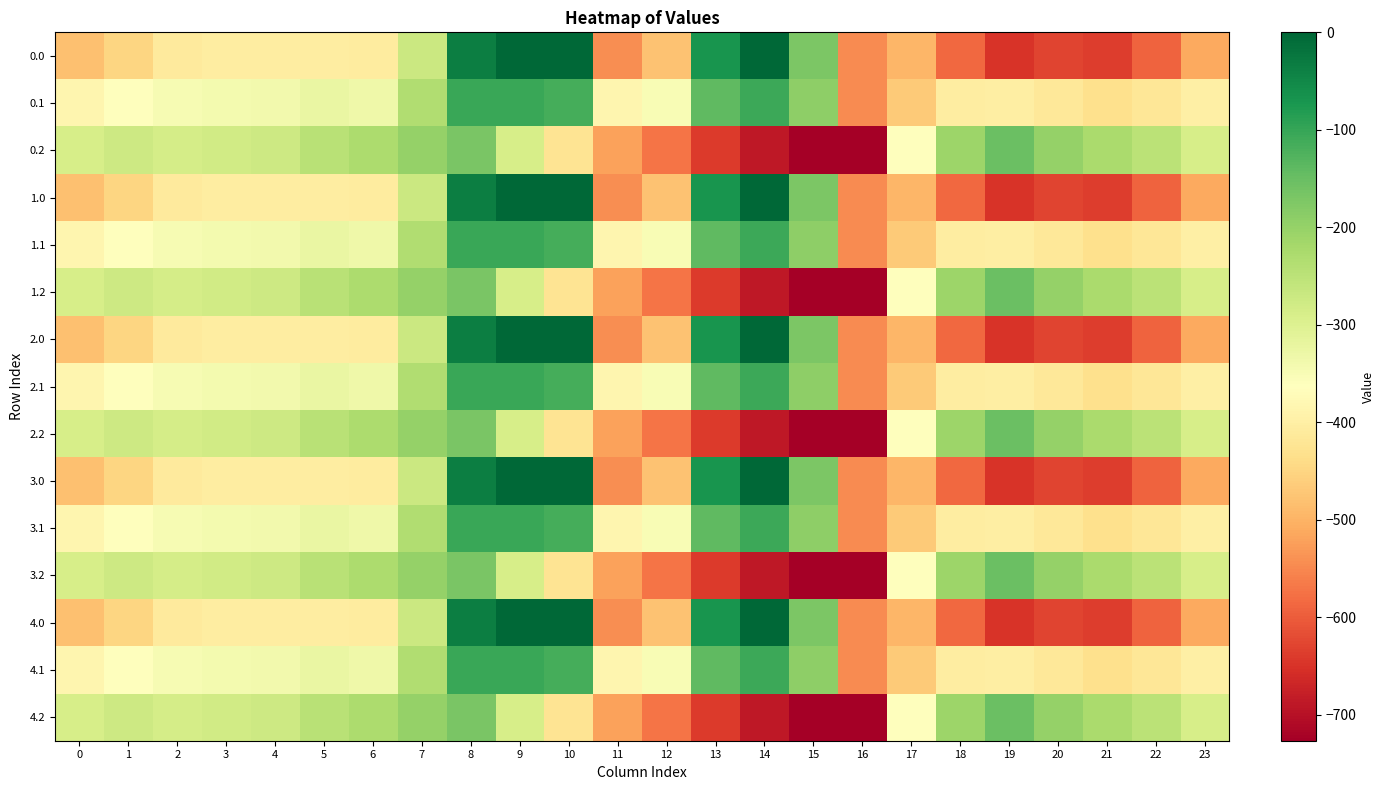

Reading right to left, what are all the values shown in this chart?

0.0: 23=-511.3	22=-592.3	21=-638.4	20=-629.9	19=-649.2	18=-586.7	17=-494.8	16=-545.4	15=-172.8	14=-0.3	13=-70.2	12=-477.2	11=-544.3	10=0.0	9=0.0	8=-35.0	7=-270.7	6=-408.0	5=-403.8	4=-404.9	3=-404.4	2=-410.3	1=-449.5	0=-482.0
0.1: 23=-399.4	22=-419.9	21=-432.4	20=-414.5	19=-400.2	18=-405.4	17=-466.6	16=-547.3	15=-190.4	14=-105.5	13=-141.2	12=-350.8	11=-384.7	10=-114.0	9=-104.8	8=-102.3	7=-234.9	6=-332.2	5=-325.7	4=-339.6	3=-342.7	2=-347.9	1=-361.1	0=-384.6
0.2: 23=-287.5	22=-247.4	21=-226.4	20=-199.2	19=-151.0	18=-210.0	17=-362.4	16=-726.6	15=-725.8	14=-687.4	13=-640.4	12=-571.2	11=-520.6	10=-423.5	9=-288.5	8=-169.5	7=-199.0	6=-228.8	5=-245.0	4=-274.4	3=-281.0	2=-285.5	1=-272.7	0=-287.1
1.0: 23=-511.3	22=-592.3	21=-638.4	20=-629.9	19=-649.2	18=-586.7	17=-494.8	16=-545.4	15=-172.8	14=-0.3	13=-70.2	12=-477.2	11=-544.3	10=0.0	9=0.0	8=-35.0	7=-270.7	6=-408.0	5=-403.8	4=-404.9	3=-404.4	2=-410.3	1=-449.5	0=-482.0
1.1: 23=-399.4	22=-419.9	21=-432.4	20=-414.5	19=-400.2	18=-405.4	17=-466.6	16=-547.3	15=-190.4	14=-105.5	13=-141.2	12=-350.8	11=-384.7	10=-114.0	9=-104.8	8=-102.3	7=-234.9	6=-332.2	5=-325.7	4=-339.6	3=-342.7	2=-347.9	1=-361.1	0=-384.6
1.2: 23=-287.5	22=-247.4	21=-226.4	20=-199.2	19=-151.0	18=-210.0	17=-362.4	16=-726.6	15=-725.8	14=-687.4	13=-640.4	12=-571.2	11=-520.6	10=-423.5	9=-288.5	8=-169.5	7=-199.0	6=-228.8	5=-245.0	4=-274.4	3=-281.0	2=-285.5	1=-272.7	0=-287.1
2.0: 23=-511.3	22=-592.3	21=-638.4	20=-629.9	19=-649.2	18=-586.7	17=-494.8	16=-545.4	15=-172.8	14=-0.3	13=-70.2	12=-477.2	11=-544.3	10=0.0	9=0.0	8=-35.0	7=-270.7	6=-408.0	5=-403.8	4=-404.9	3=-404.4	2=-410.3	1=-449.5	0=-482.0
2.1: 23=-399.4	22=-419.9	21=-432.4	20=-414.5	19=-400.2	18=-405.4	17=-466.6	16=-547.3	15=-190.4	14=-105.5	13=-141.2	12=-350.8	11=-384.7	10=-114.0	9=-104.8	8=-102.3	7=-234.9	6=-332.2	5=-325.7	4=-339.6	3=-342.7	2=-347.9	1=-361.1	0=-384.6
2.2: 23=-287.5	22=-247.4	21=-226.4	20=-199.2	19=-151.0	18=-210.0	17=-362.4	16=-726.6	15=-725.8	14=-687.4	13=-640.4	12=-571.2	11=-520.6	10=-423.5	9=-288.5	8=-169.5	7=-199.0	6=-228.8	5=-245.0	4=-274.4	3=-281.0	2=-285.5	1=-272.7	0=-287.1
3.0: 23=-511.3	22=-592.3	21=-638.4	20=-629.9	19=-649.2	18=-586.7	17=-494.8	16=-545.4	15=-172.8	14=-0.3	13=-70.2	12=-477.2	11=-544.3	10=0.0	9=0.0	8=-35.0	7=-270.7	6=-408.0	5=-403.8	4=-404.9	3=-404.4	2=-410.3	1=-449.5	0=-482.0
3.1: 23=-399.4	22=-419.9	21=-432.4	20=-414.5	19=-400.2	18=-405.4	17=-466.6	16=-547.3	15=-190.4	14=-105.5	13=-141.2	12=-350.8	11=-384.7	10=-114.0	9=-104.8	8=-102.3	7=-234.9	6=-332.2	5=-325.7	4=-339.6	3=-342.7	2=-347.9	1=-361.1	0=-384.6
3.2: 23=-287.5	22=-247.4	21=-226.4	20=-199.2	19=-151.0	18=-210.0	17=-362.4	16=-726.6	15=-725.8	14=-687.4	13=-640.4	12=-571.2	11=-520.6	10=-423.5	9=-288.5	8=-169.5	7=-199.0	6=-228.8	5=-245.0	4=-274.4	3=-281.0	2=-285.5	1=-272.7	0=-287.1
4.0: 23=-511.3	22=-592.3	21=-638.4	20=-629.9	19=-649.2	18=-586.7	17=-494.8	16=-545.4	15=-172.8	14=-0.3	13=-70.2	12=-477.2	11=-544.3	10=0.0	9=0.0	8=-35.0	7=-270.7	6=-408.0	5=-403.8	4=-404.9	3=-404.4	2=-410.3	1=-449.5	0=-482.0
4.1: 23=-399.4	22=-419.9	21=-432.4	20=-414.5	19=-400.2	18=-405.4	17=-466.6	16=-547.3	15=-190.4	14=-105.5	13=-141.2	12=-350.8	11=-384.7	10=-114.0	9=-104.8	8=-102.3	7=-234.9	6=-332.2	5=-325.7	4=-339.6	3=-342.7	2=-347.9	1=-361.1	0=-384.6
4.2: 23=-287.5	22=-247.4	21=-226.4	20=-199.2	19=-151.0	18=-210.0	17=-362.4	16=-726.6	15=-725.8	14=-687.4	13=-640.4	12=-571.2	11=-520.6	10=-423.5	9=-288.5	8=-169.5	7=-199.0	6=-228.8	5=-245.0	4=-274.4	3=-281.0	2=-285.5	1=-272.7	0=-287.1